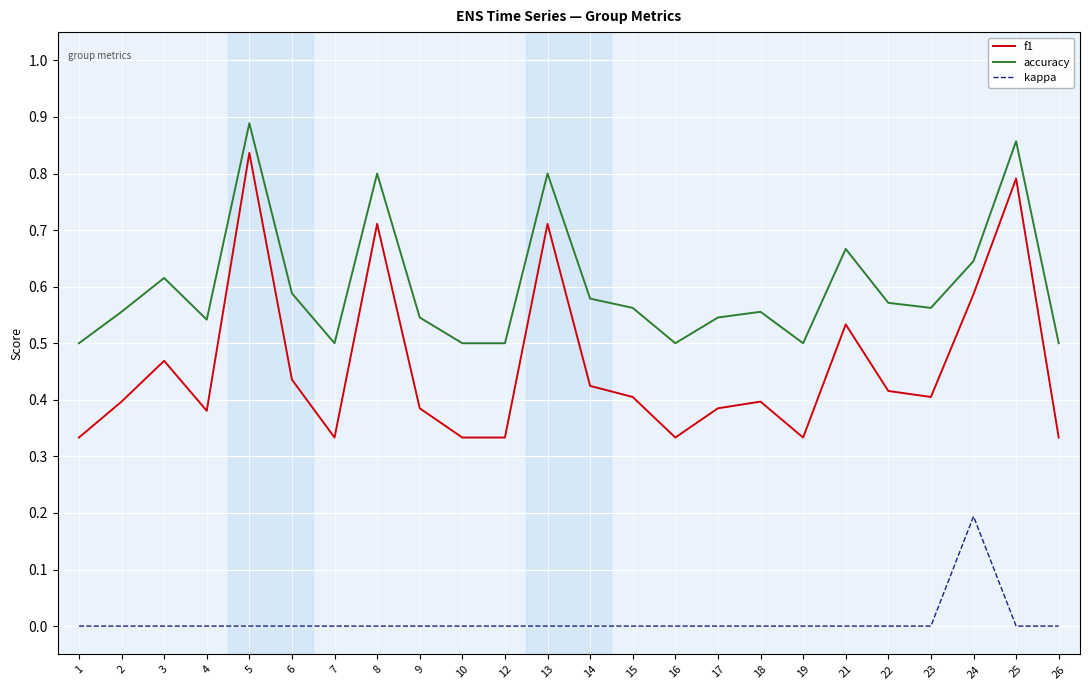

What are all the series names shown in the legend?

f1, accuracy, kappa